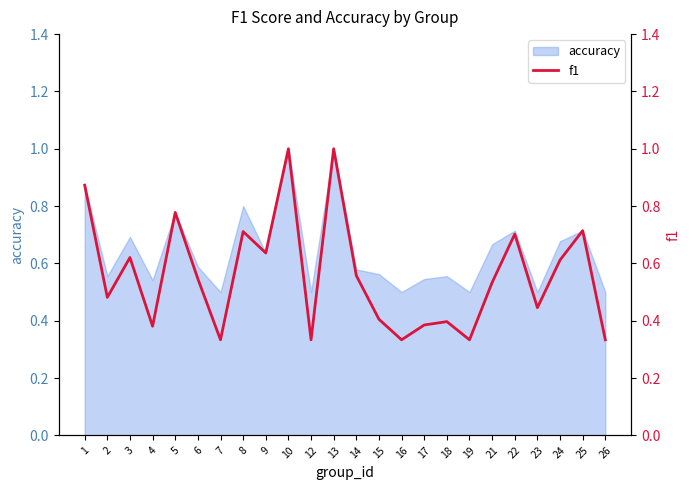

Is it true that accuracy equals 0.2 at 23?

False